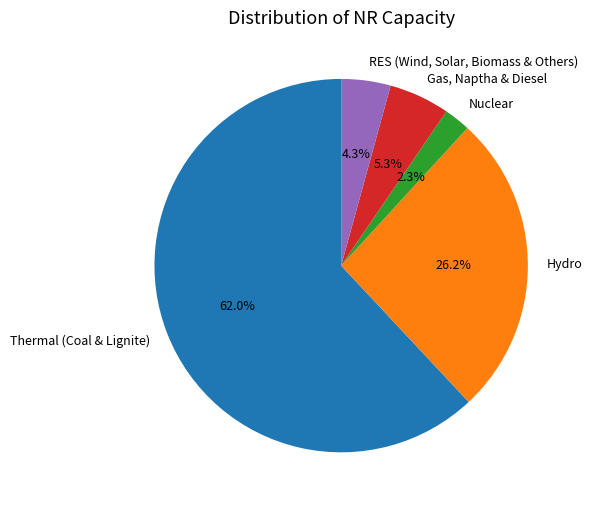

Rank the categories by value from highest to lowest.

Thermal (Coal & Lignite), Hydro, Gas, Naptha & Diesel, RES (Wind, Solar, Biomass & Others), Nuclear